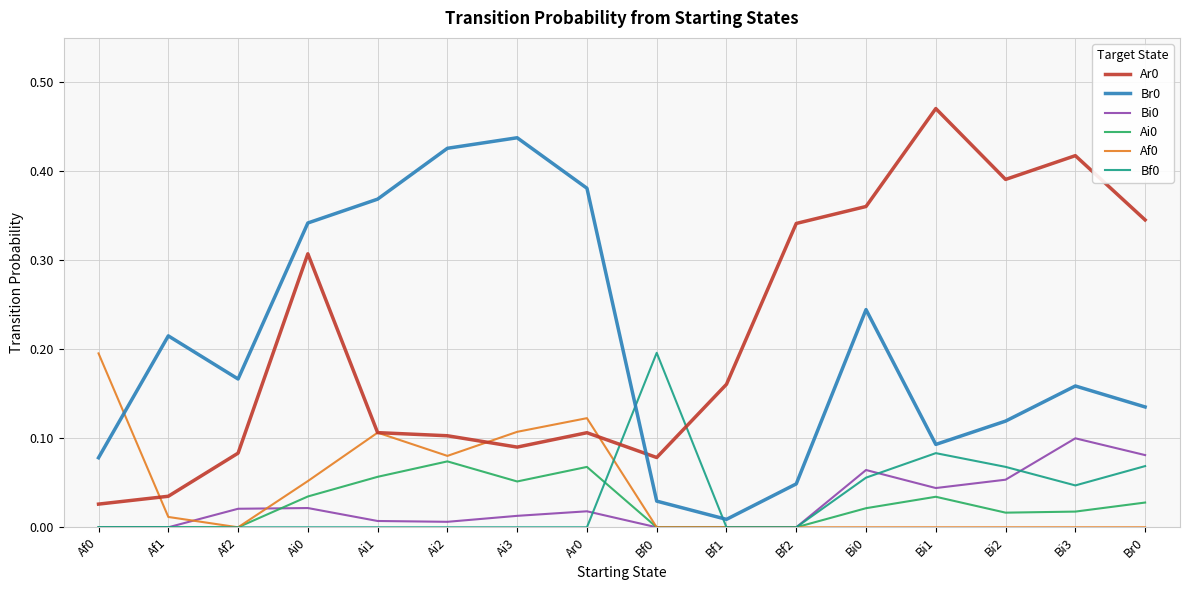

True or false: Ar0 and Ai0 cross at least once.

False